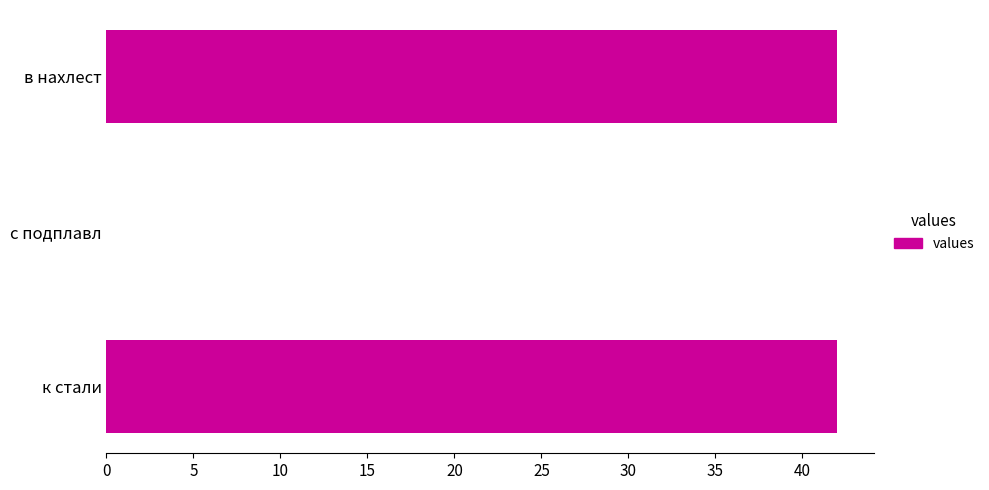

What is the average value?

28